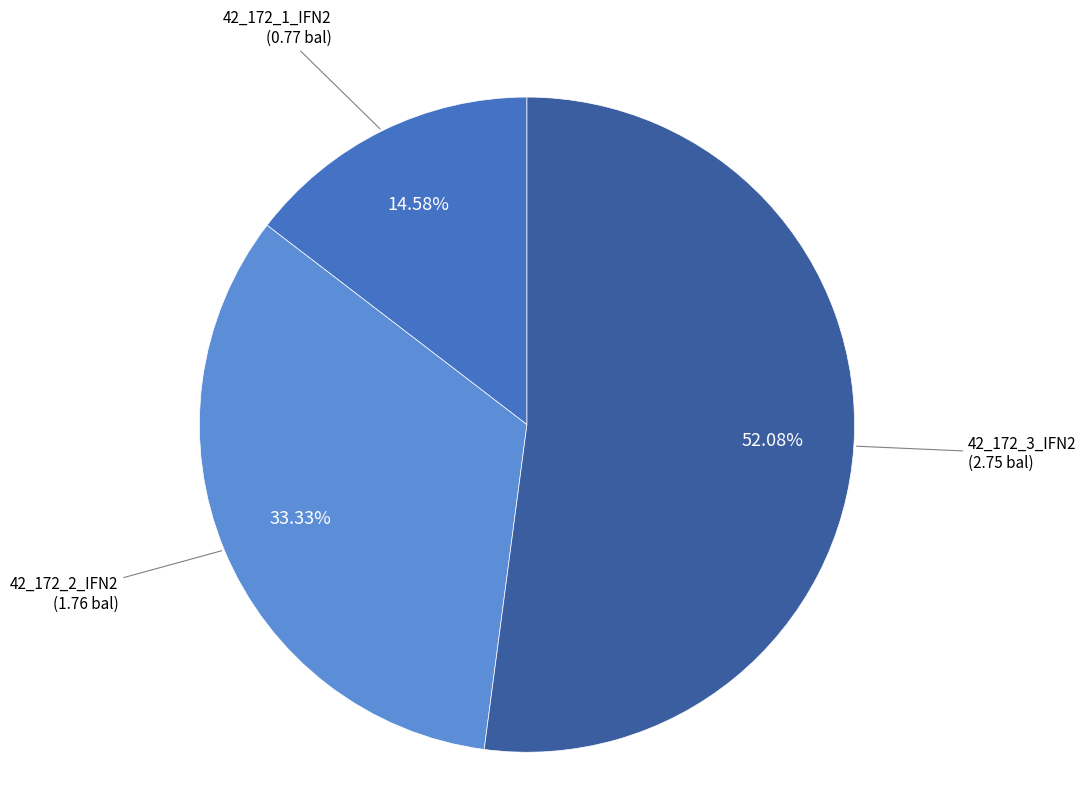

How many segments does this pie chart have?

3